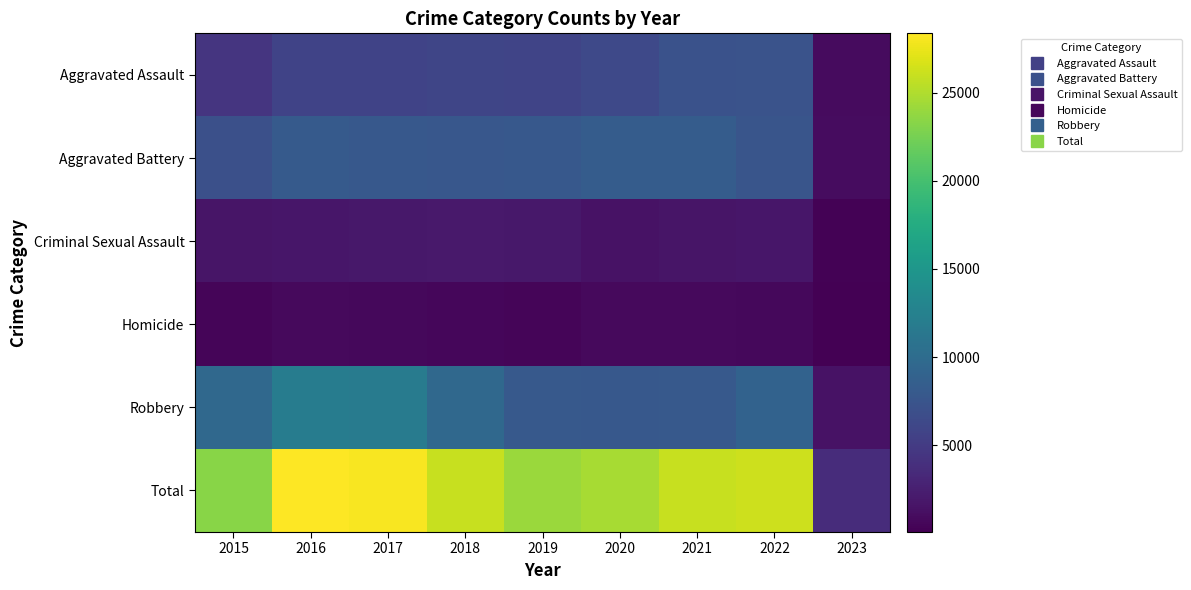

Between 2016 and 2022, which is larger?

2022